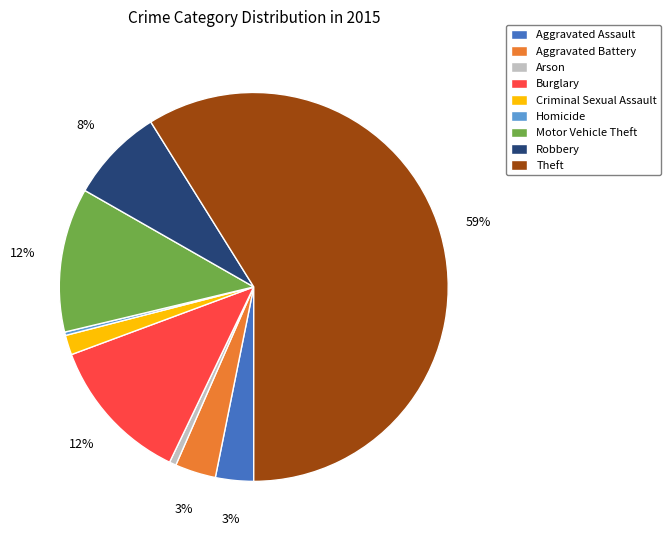

How many slices are in this pie chart?

9